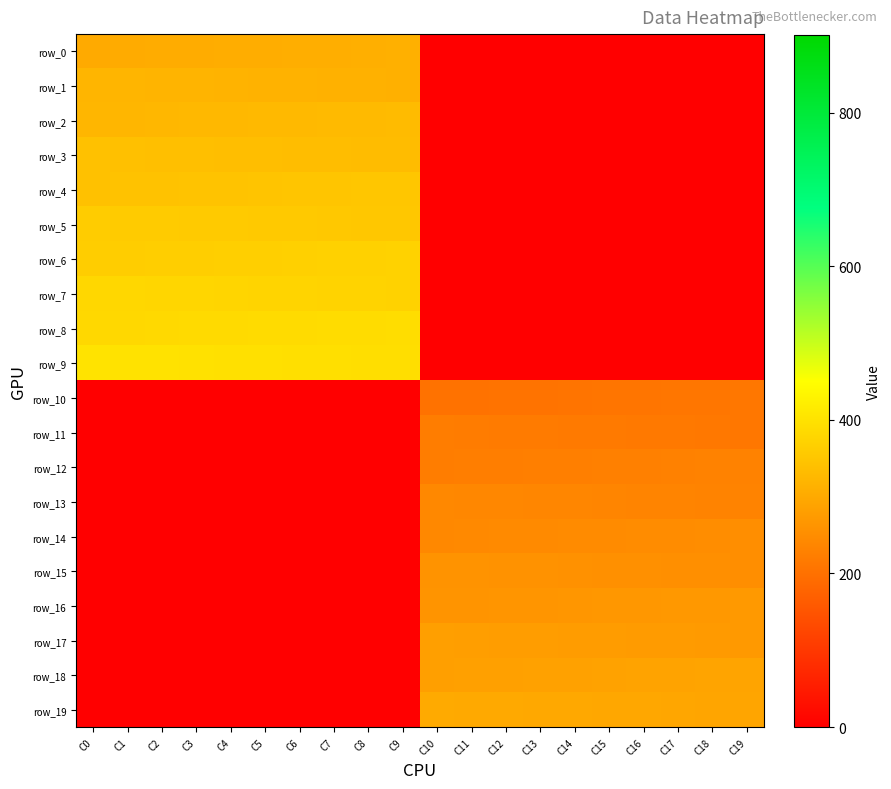

At how many categories does at least one series exceed 299?

13